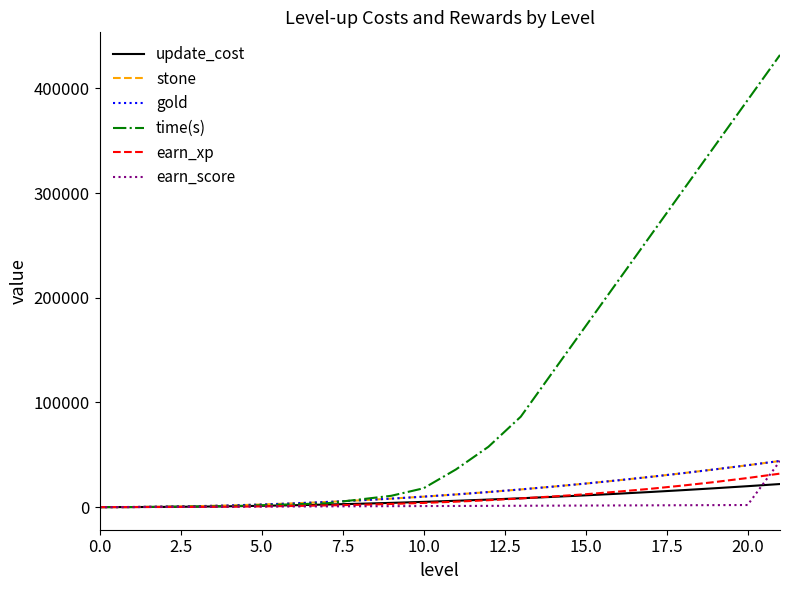

Does the chart have visible grid lines?

No